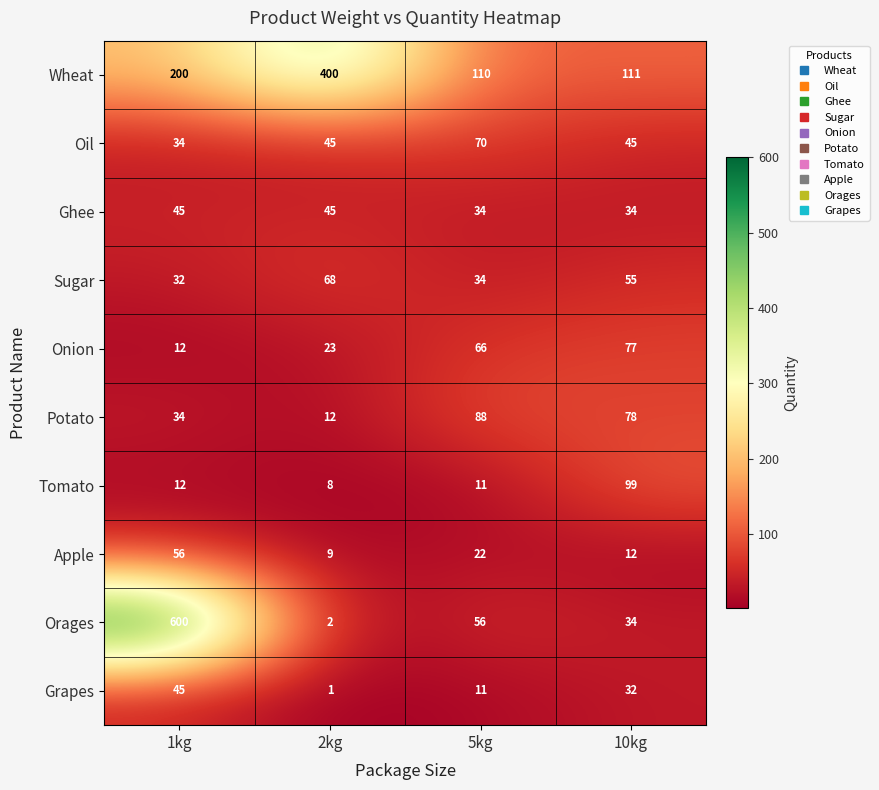

What is the difference between the highest and lowest values at 1kg?

588